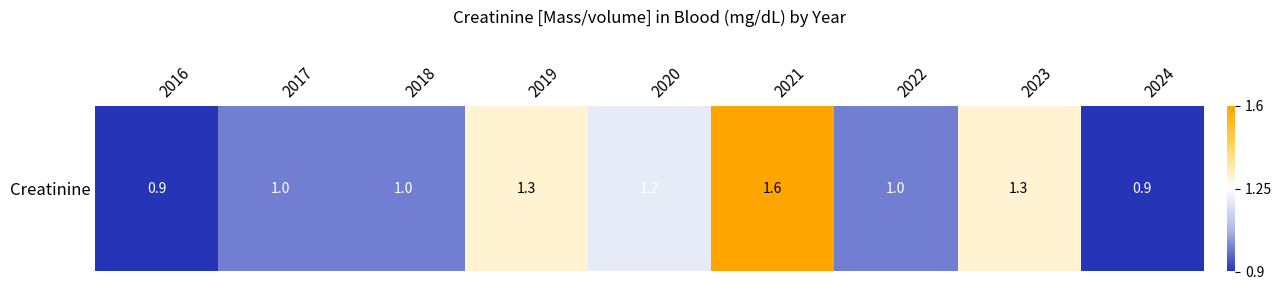

What is the difference between the second highest and second lowest values?

0.4